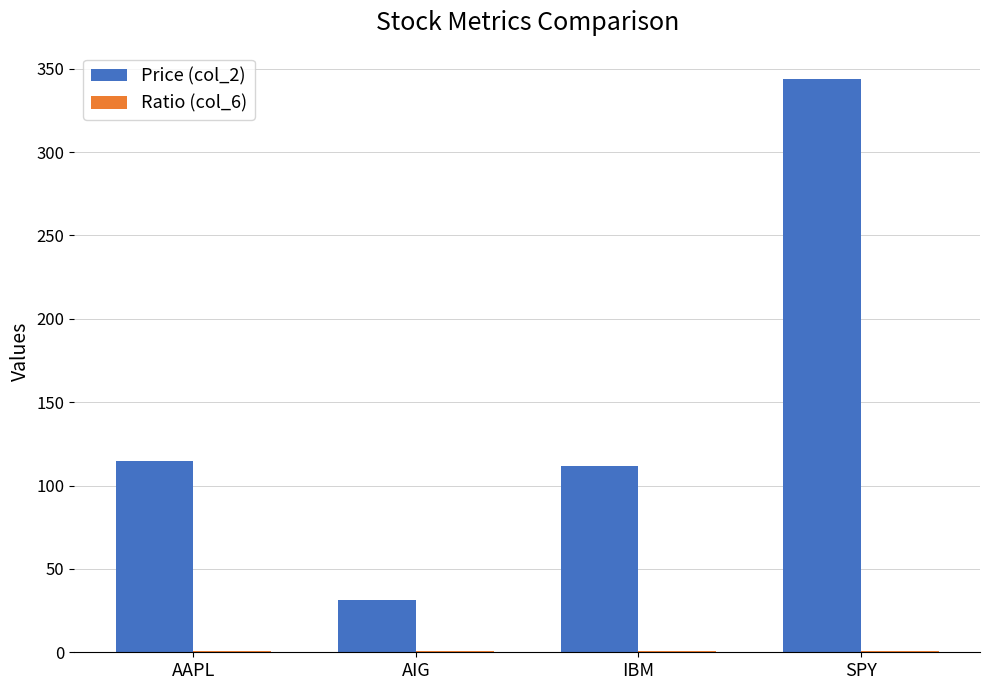

Which label corresponds to the largest value in the chart?

SPY